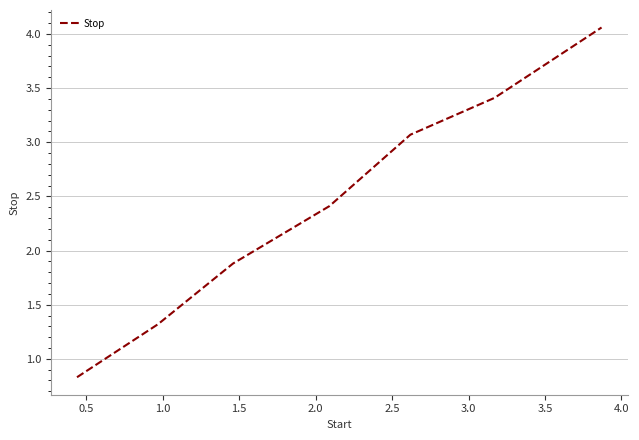

What is the sum of all values?

17.0